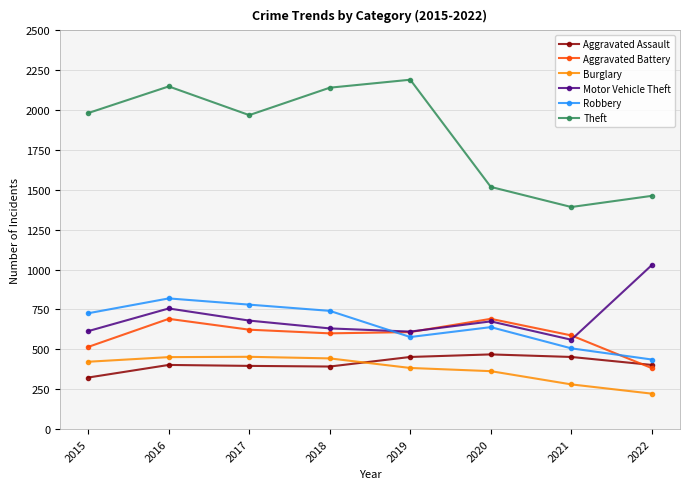

How many categories are shown in the chart?

8